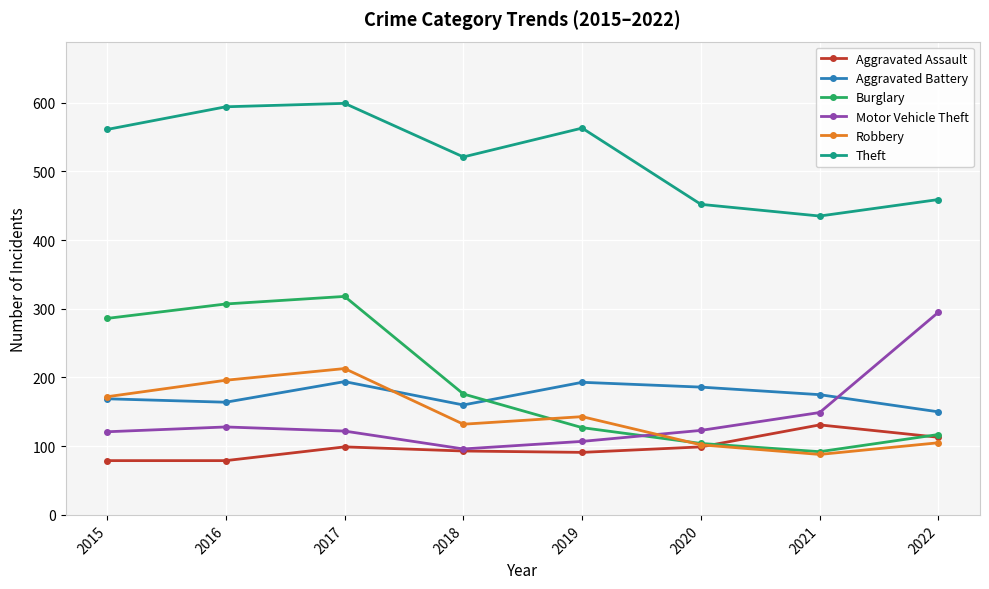

True or false: Burglary has a value of 127 at 2019.

True